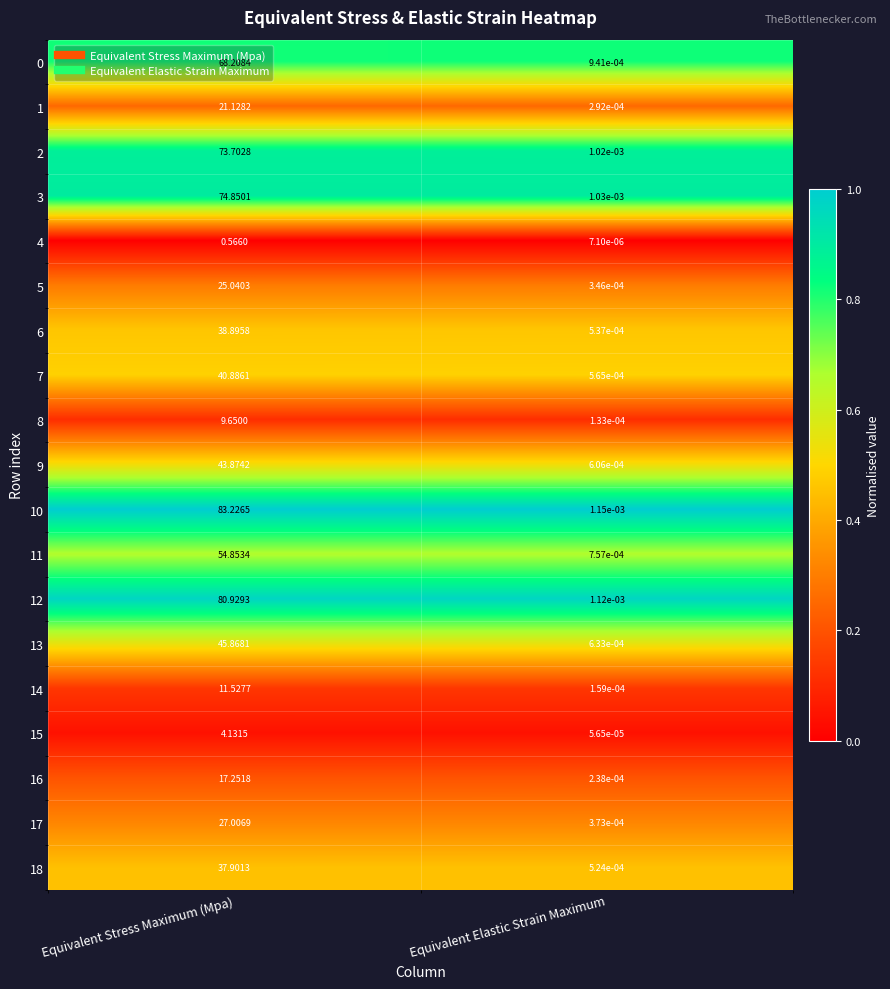

Which series has the widest spread of values?

10